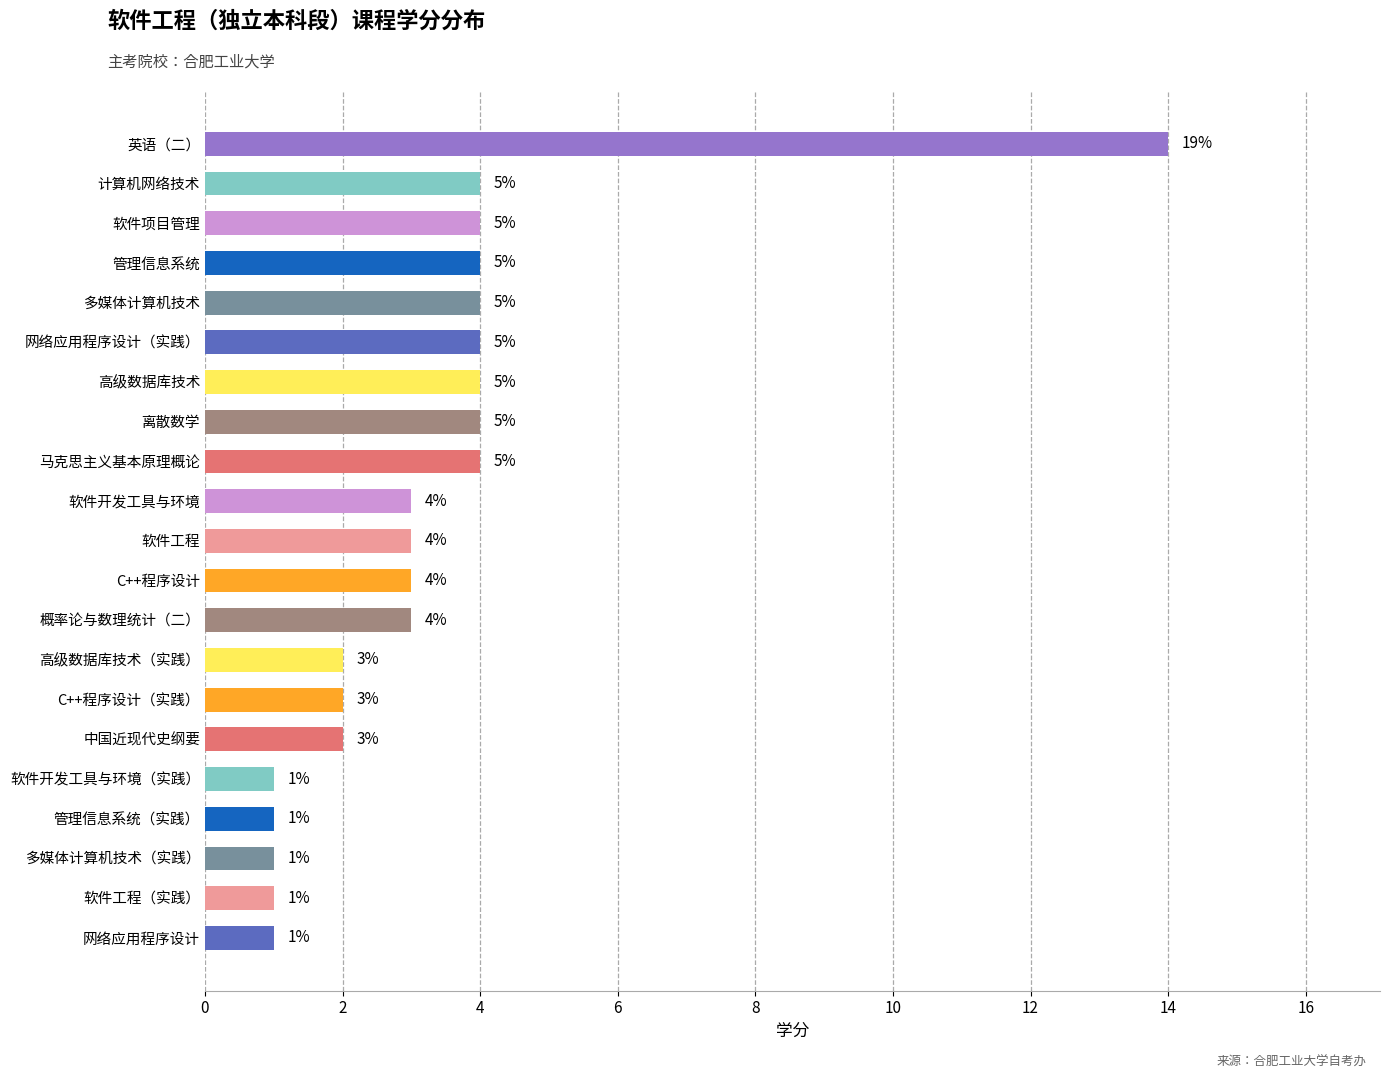

Which has a higher value, 软件开发工具与环境（实践） or C++程序设计（实践）?

C++程序设计（实践）